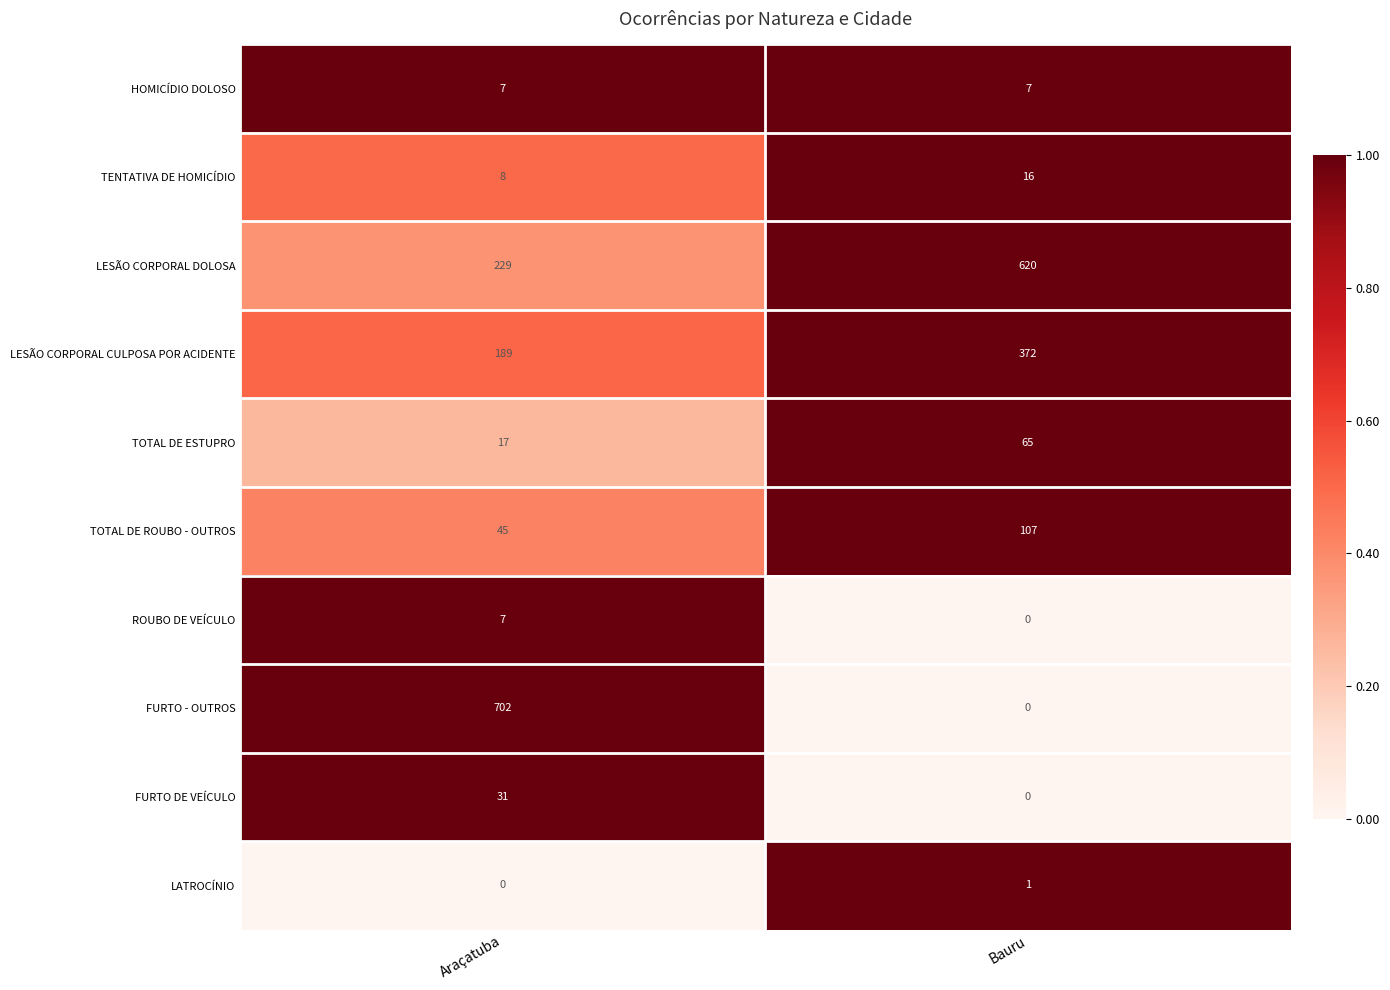

How many series are shown in this chart?

10